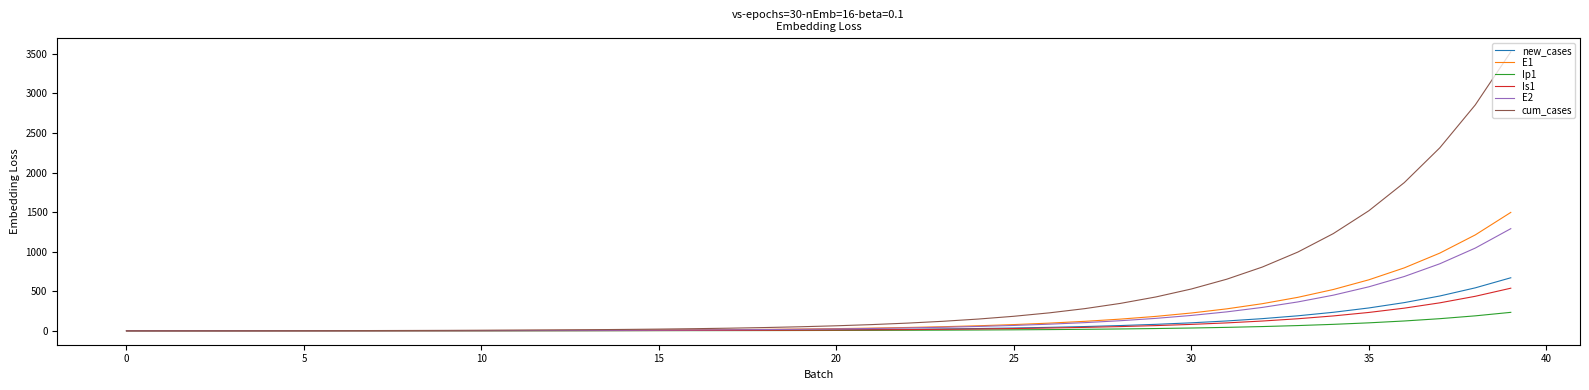

What is the maximum value shown in the chart?

3525.6